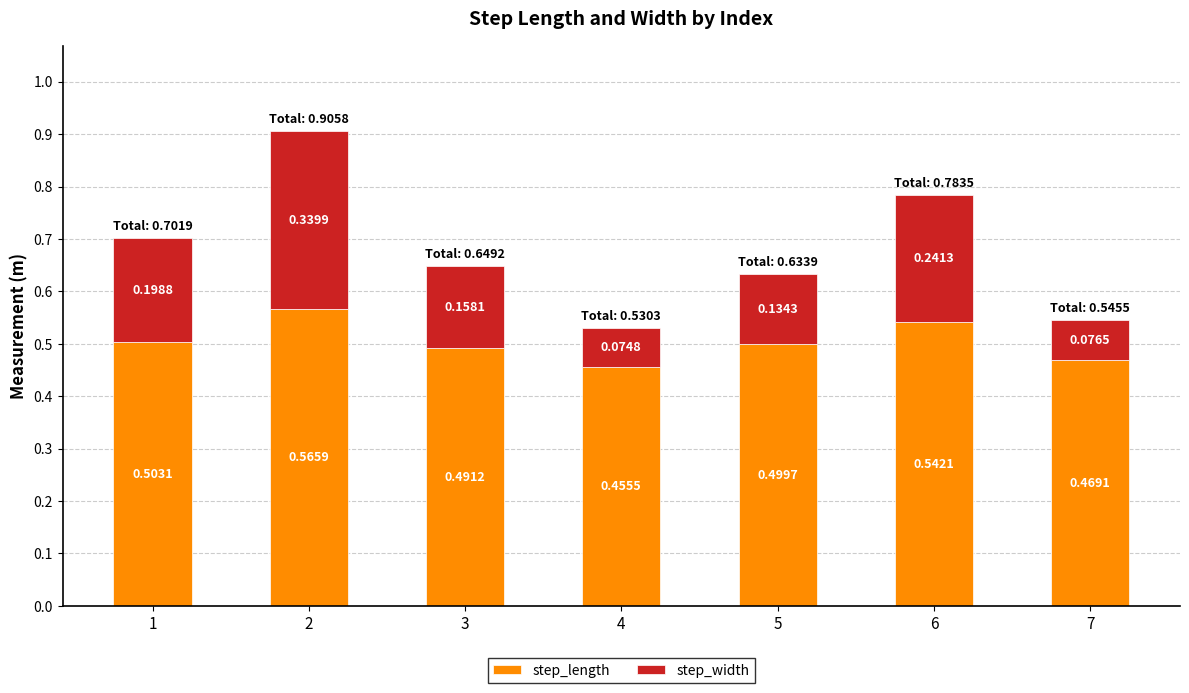

What is the sum of all step_length values?

3.5